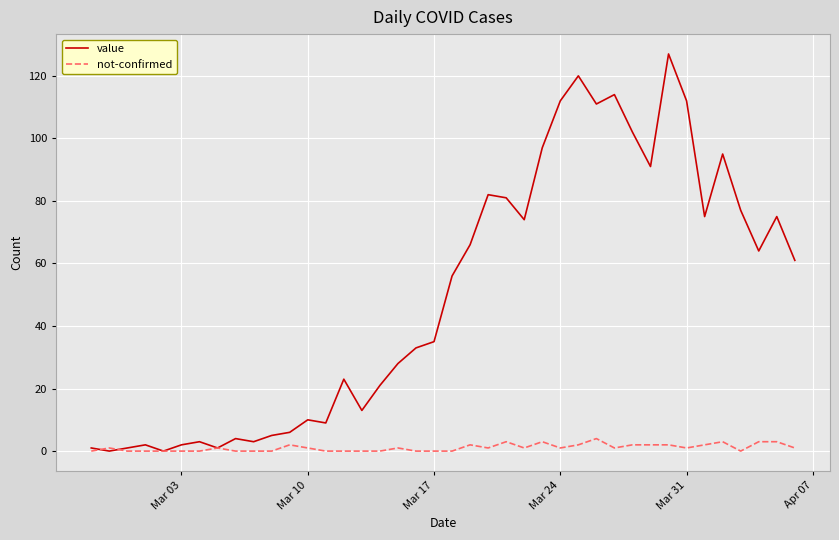

Which series has the largest total across all categories?

value